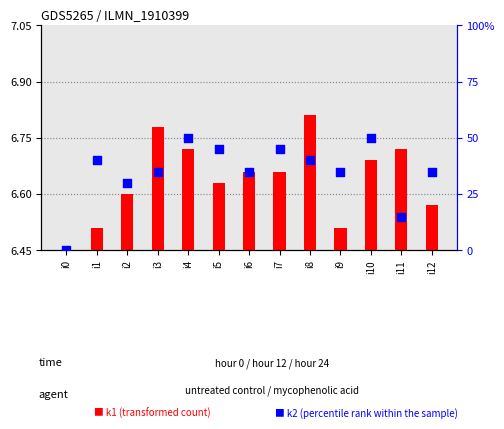

Which series has the largest Y range (max minus min)?

k1 (transformed count)